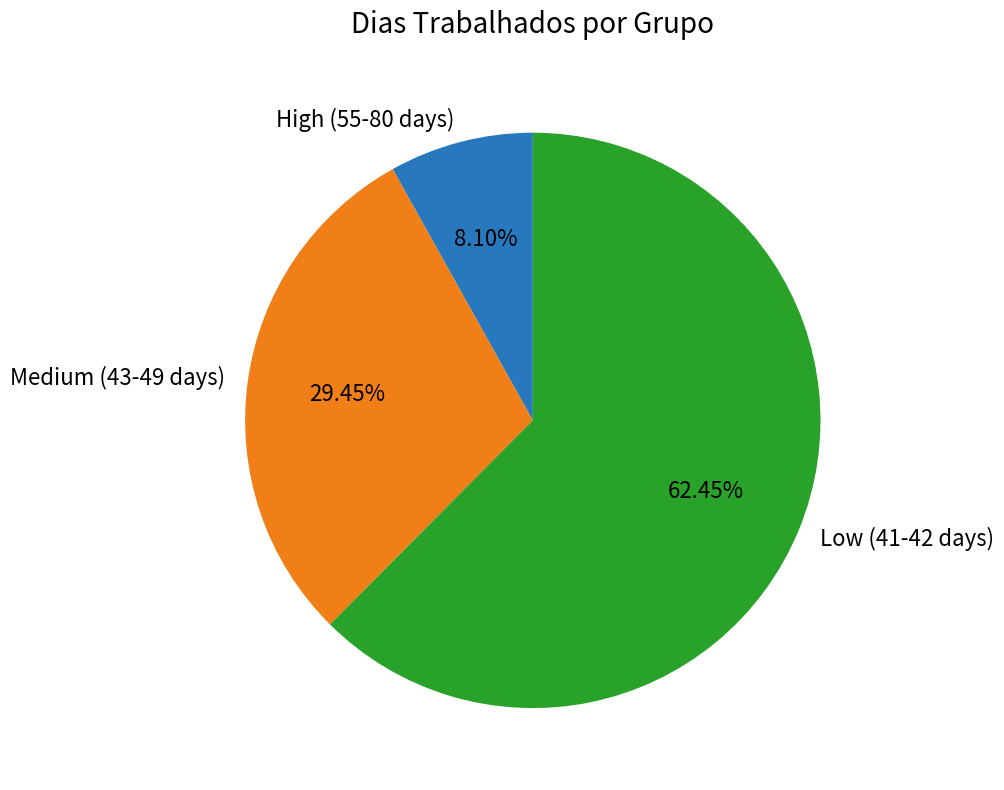

What is the ratio of the value at Low (41-42 days) to the value at Medium (43-49 days)?

2.1